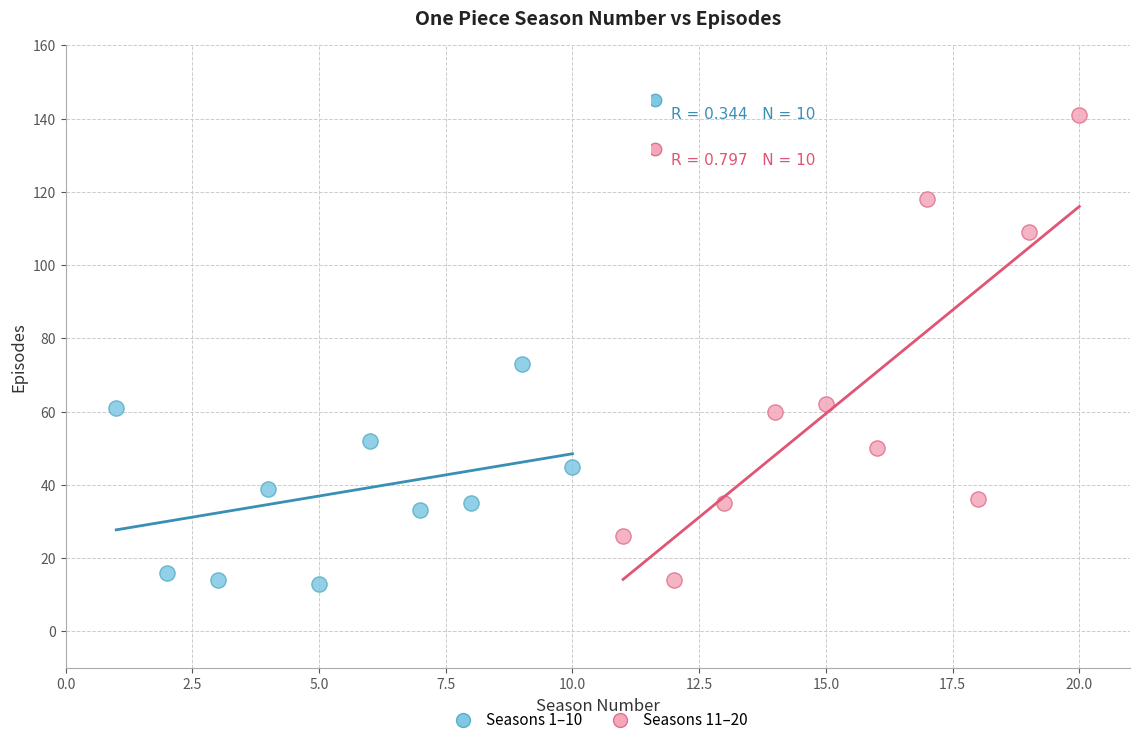

Which series has the largest Y range (max minus min)?

Seasons 11–20